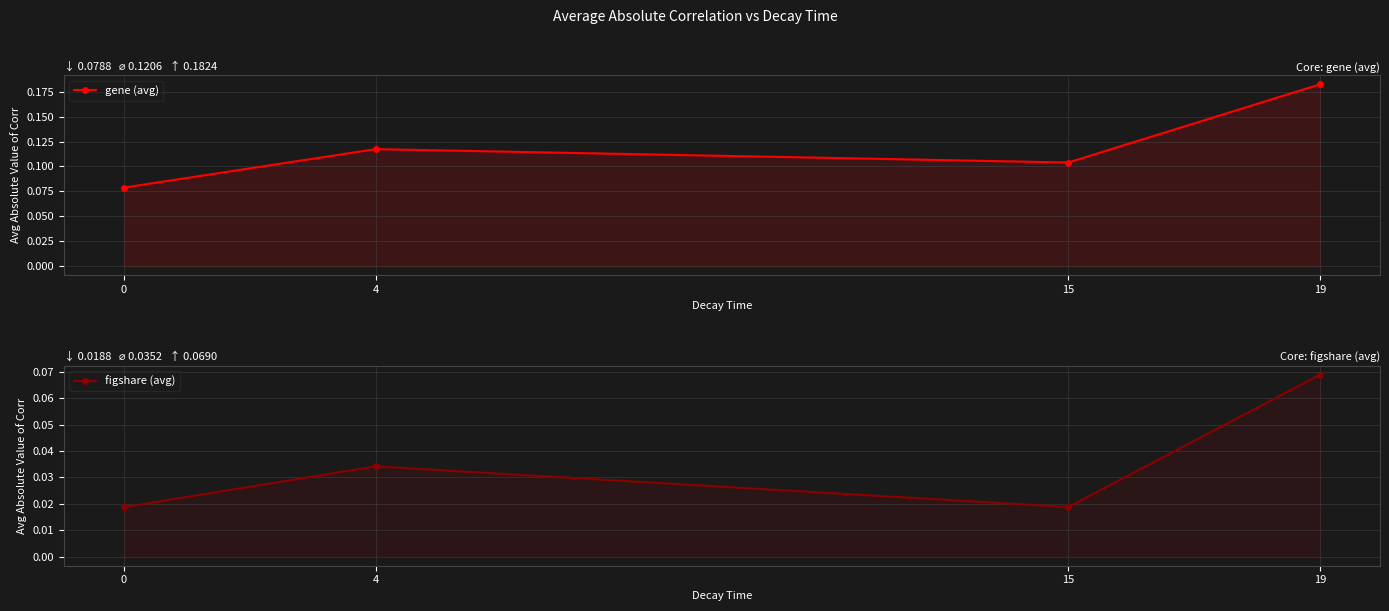

Count the number of data series in this chart.

2